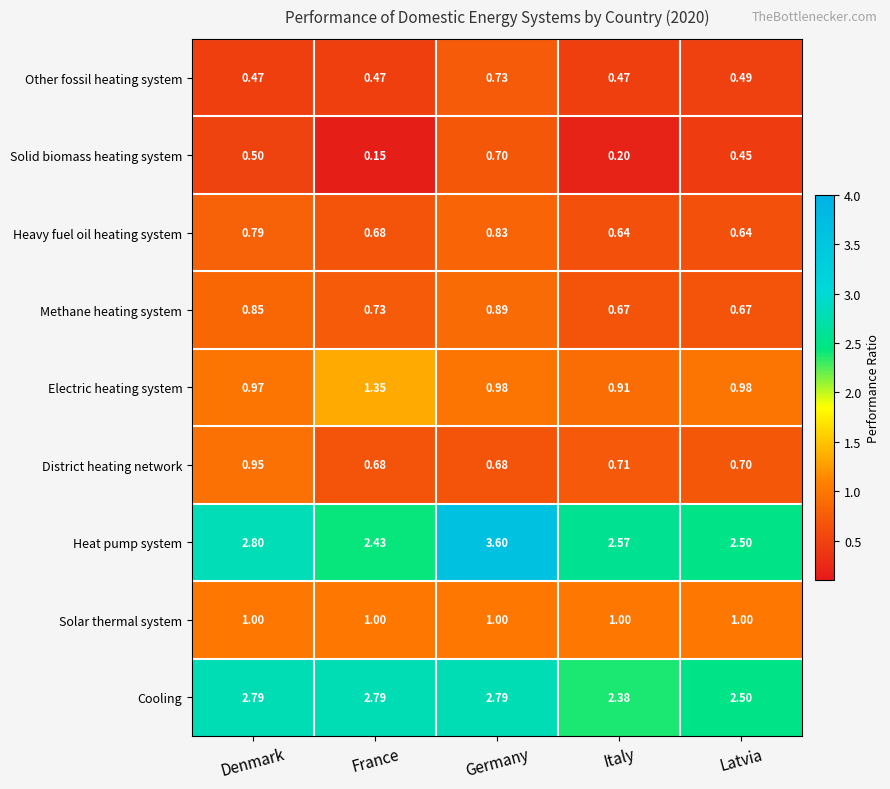

At Italy, list the series in order from smallest to largest.

Solid biomass heating system, Other fossil heating system, Heavy fuel oil heating system, Methane heating system, District heating network, Electric heating system, Solar thermal system, Cooling, Heat pump system